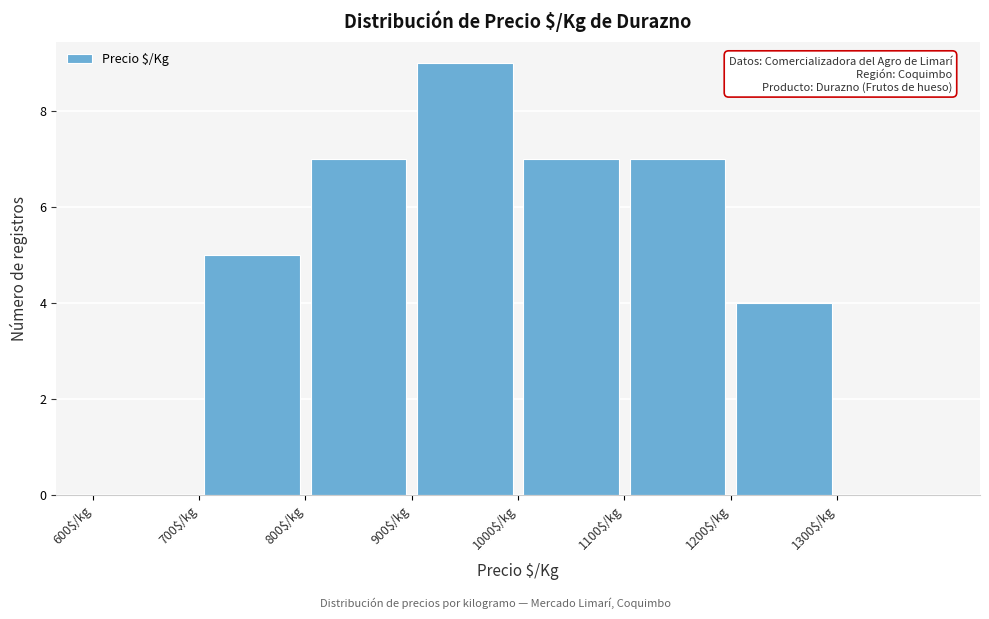

Reading left to right, list every bar in this chart as the range it spans on the x-axis followed by its height. The values are not printed on the chart, so give them approximately, as read against the axis.

600 to 700: 0
700 to 800: 5
800 to 900: 7
900 to 1000: 9
1000 to 1100: 7
1100 to 1200: 7
1200 to 1300: 4
1300 to 1400: 0